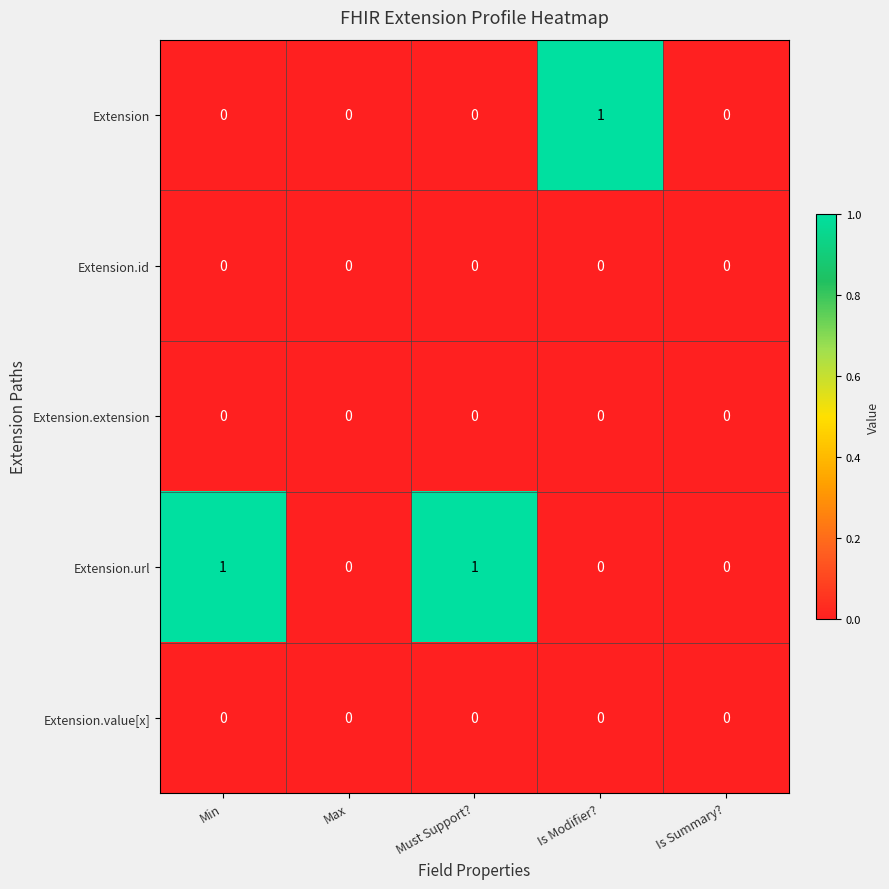

Between Is Modifier? and Is Summary?, which series saw the biggest shift?

Extension